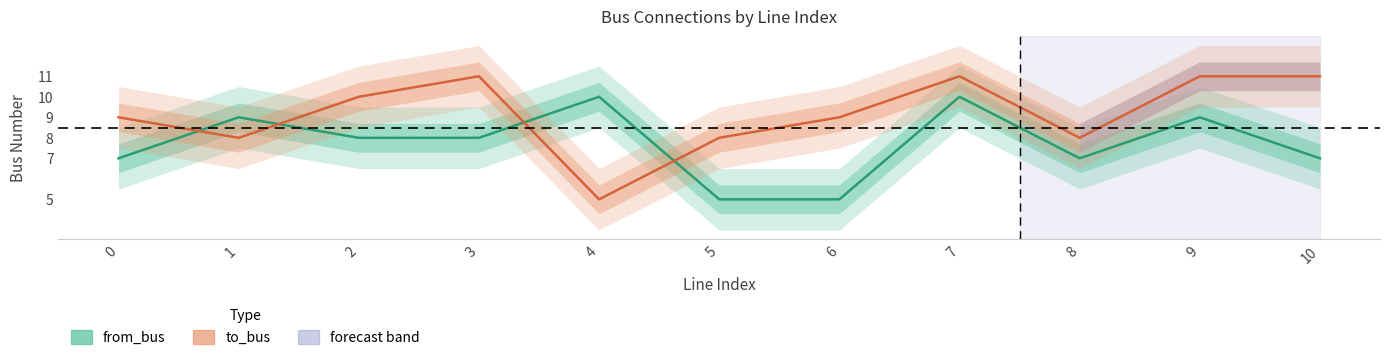

What is the difference between the second highest and minimum values in the to_bus series?

6